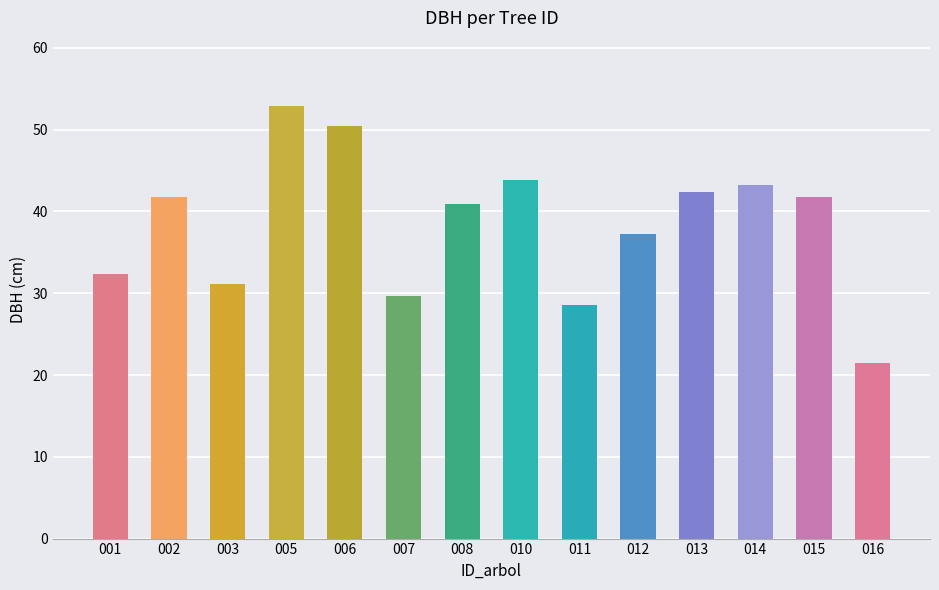

Where does the data first go above 41?

002